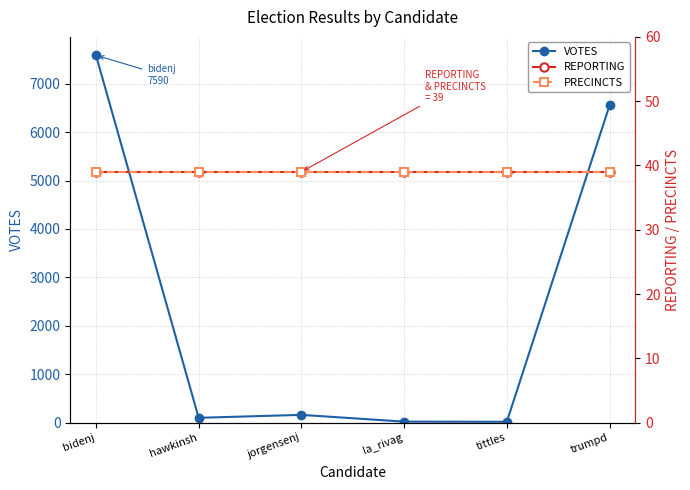

The value of REPORTING at hawkinsh is 39. True or false?

True